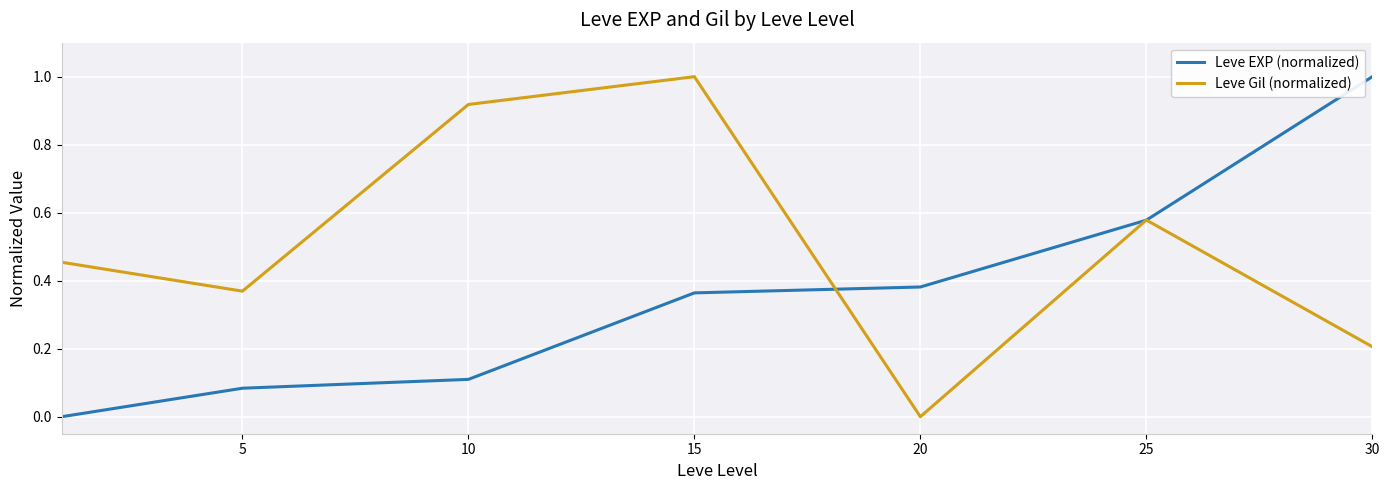

Rank the series by their average value, from highest to lowest.

Leve Gil (normalized), Leve EXP (normalized)